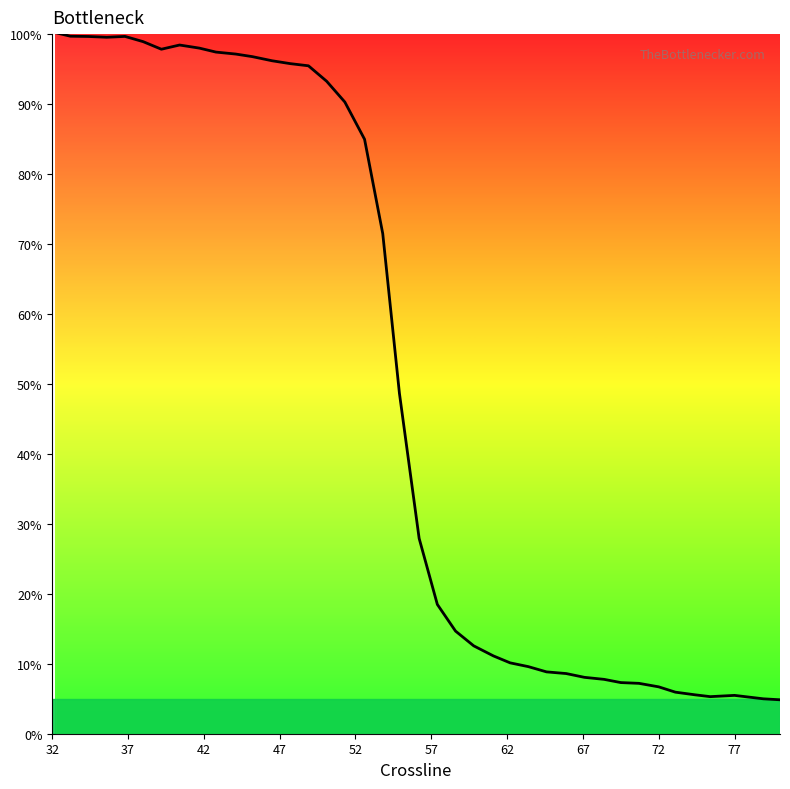

What is the greatest value displayed?

100.2